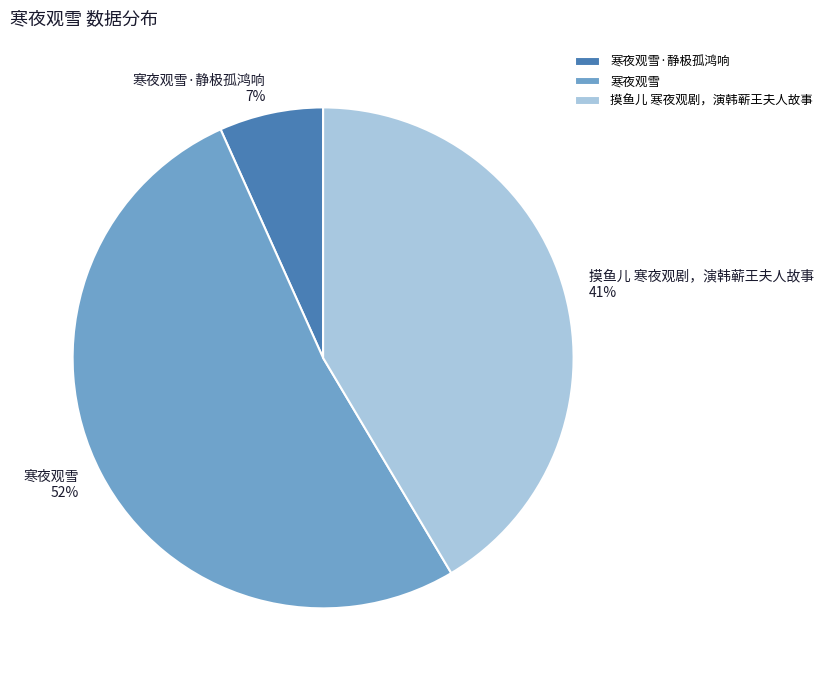

Combined, do 摸鱼儿 寒夜观剧，演韩蕲王夫人故事 and 寒夜观雪·静极孤鸿响 account for over 50%?

No